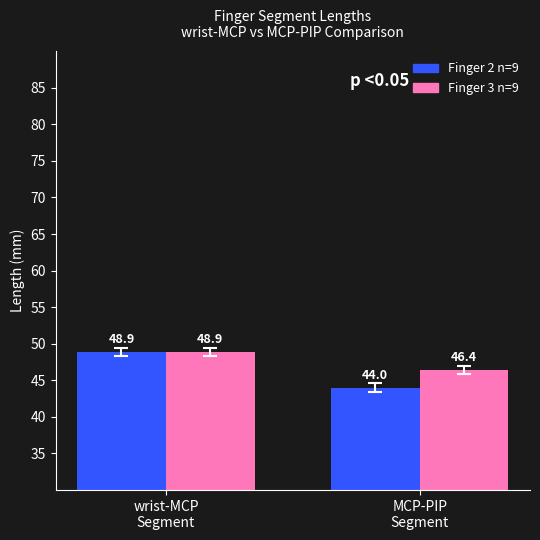

What is the value of the Finger 3 n=9 bar at the 2nd from the left?

46.4